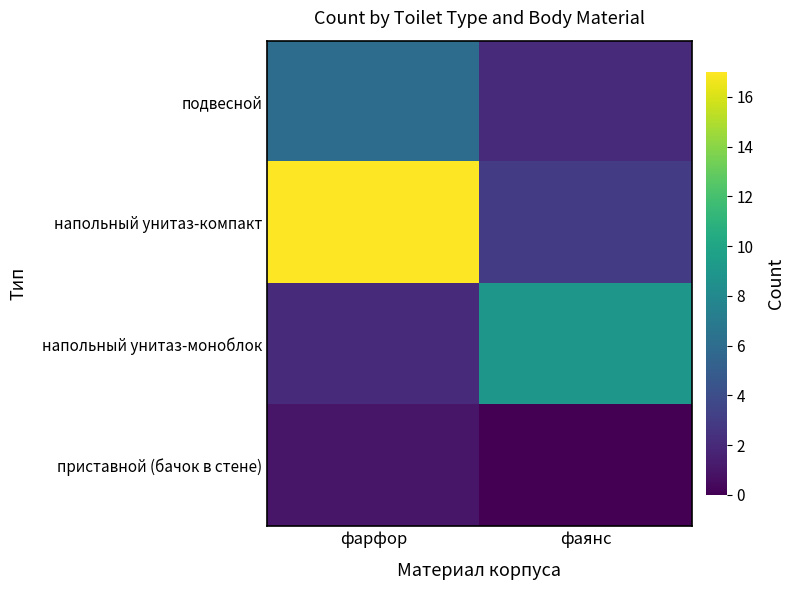

What is the difference between the highest and lowest values at фаянс?

9